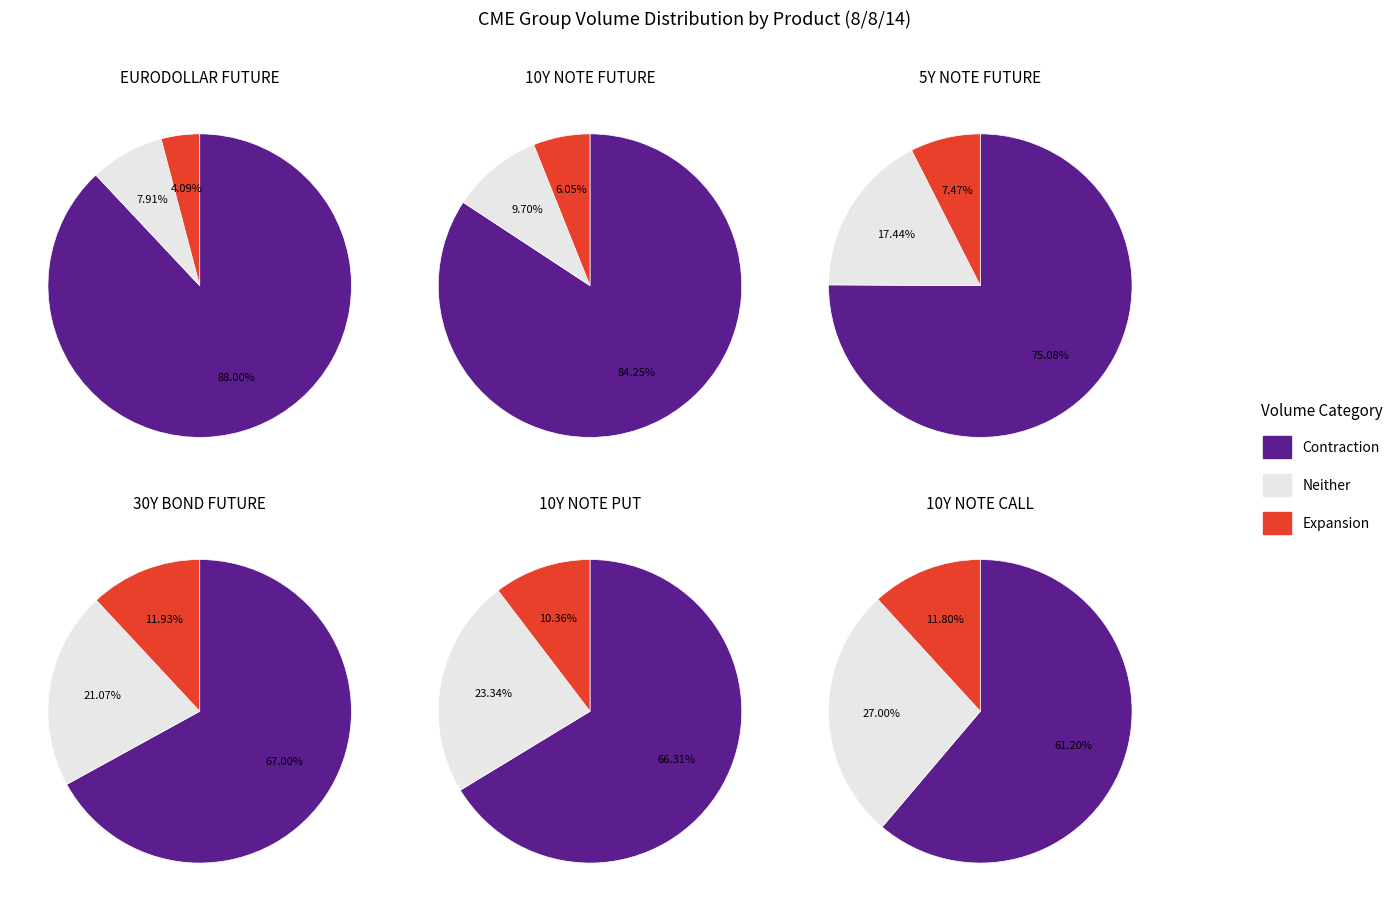

Which has a higher value, 5Y NOTE FUTURE or 10Y NOTE FUTURE?

10Y NOTE FUTURE